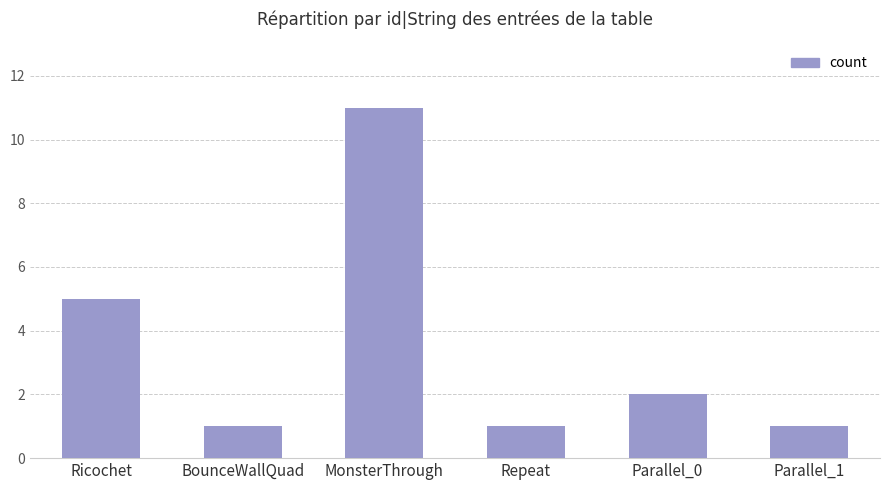

How many series are shown in this chart?

1